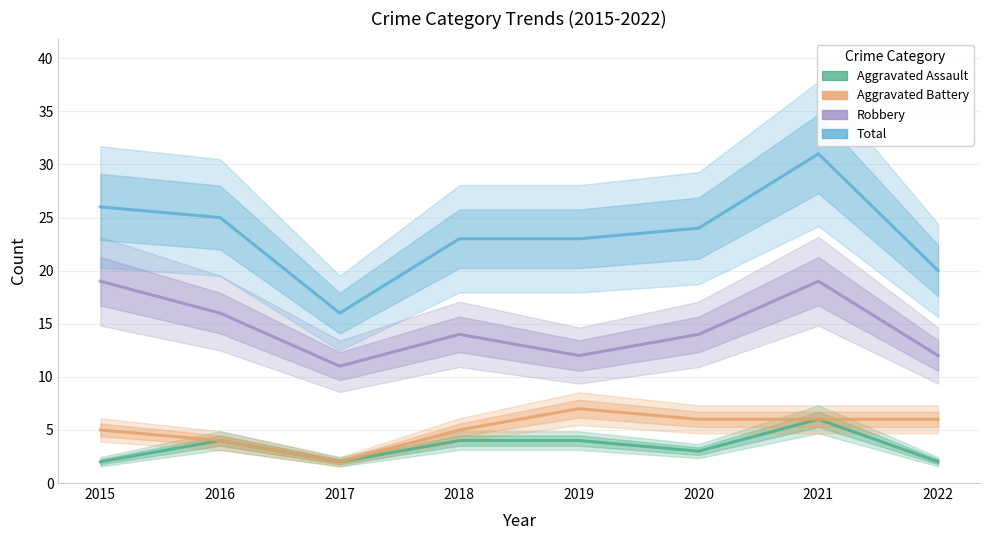

How many data points in Total are less than 24?

4